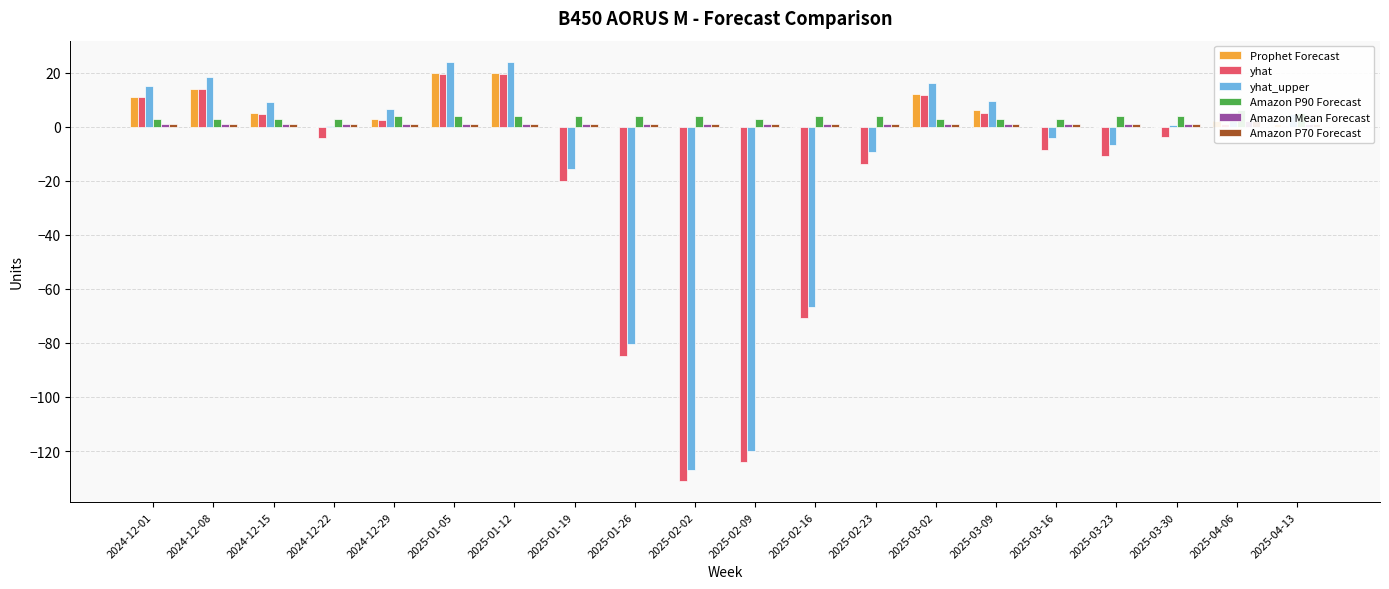

Reading left to right, list all the values displayed in this chart.

Prophet Forecast: 11.0	14.0	5.0	0.0	3.0	20.0	20.0	0.0	0.0	0.0	0.0	0.0	0.0	12.0	6.0	0.0	0.0	0.0	2.0	1.0
yhat: 10.9	13.9	4.6	-4.3	2.5	19.6	19.4	-20.0	-84.8	-131.1	-123.9	-70.9	-13.9	11.7	5.2	-8.7	-11.0	-3.8	1.1	0.2
yhat_upper: 15.0	18.5	9.1	0.1	6.5	24.0	23.9	-15.7	-80.3	-126.8	-119.8	-66.6	-9.4	16.1	9.5	-4.3	-6.9	0.7	5.4	4.5
Amazon P90 Forecast: 3.0	3.0	3.0	3.0	4.0	4.0	4.0	4.0	4.0	4.0	3.0	4.0	4.0	3.0	3.0	3.0	4.0	4.0	6.0	5.0
Amazon Mean Forecast: 1.0	1.0	1.0	1.0	1.0	1.0	1.0	1.0	1.0	1.0	1.0	1.0	1.0	1.0	1.0	1.0	1.0	1.0	2.0	1.0
Amazon P70 Forecast: 1.0	1.0	1.0	1.0	1.0	1.0	1.0	1.0	1.0	1.0	1.0	1.0	1.0	1.0	1.0	1.0	1.0	1.0	2.0	1.0